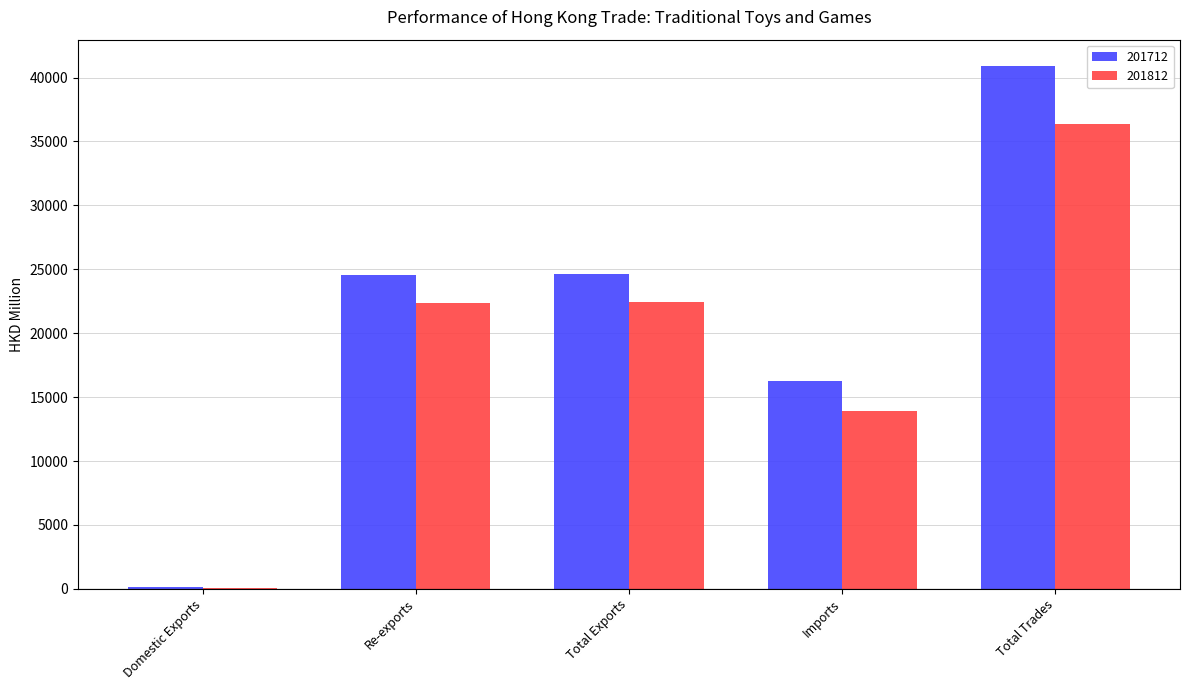

Are the bars grouped side by side (vs. stacked)?

Yes